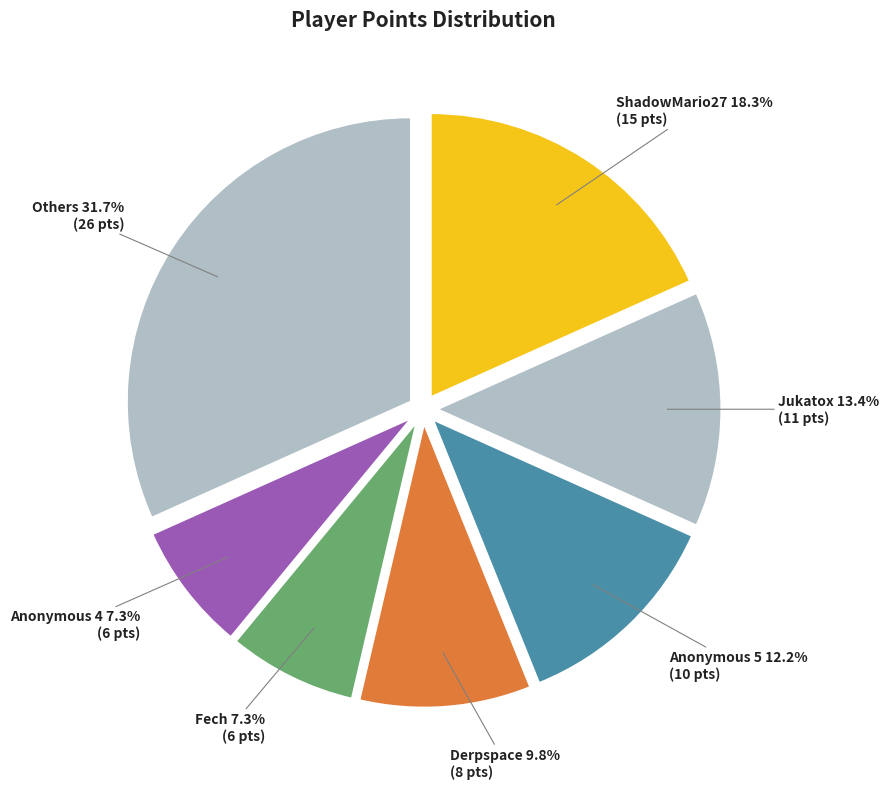

What percentage is the Jukatox slice, to the nearest percent?

13%